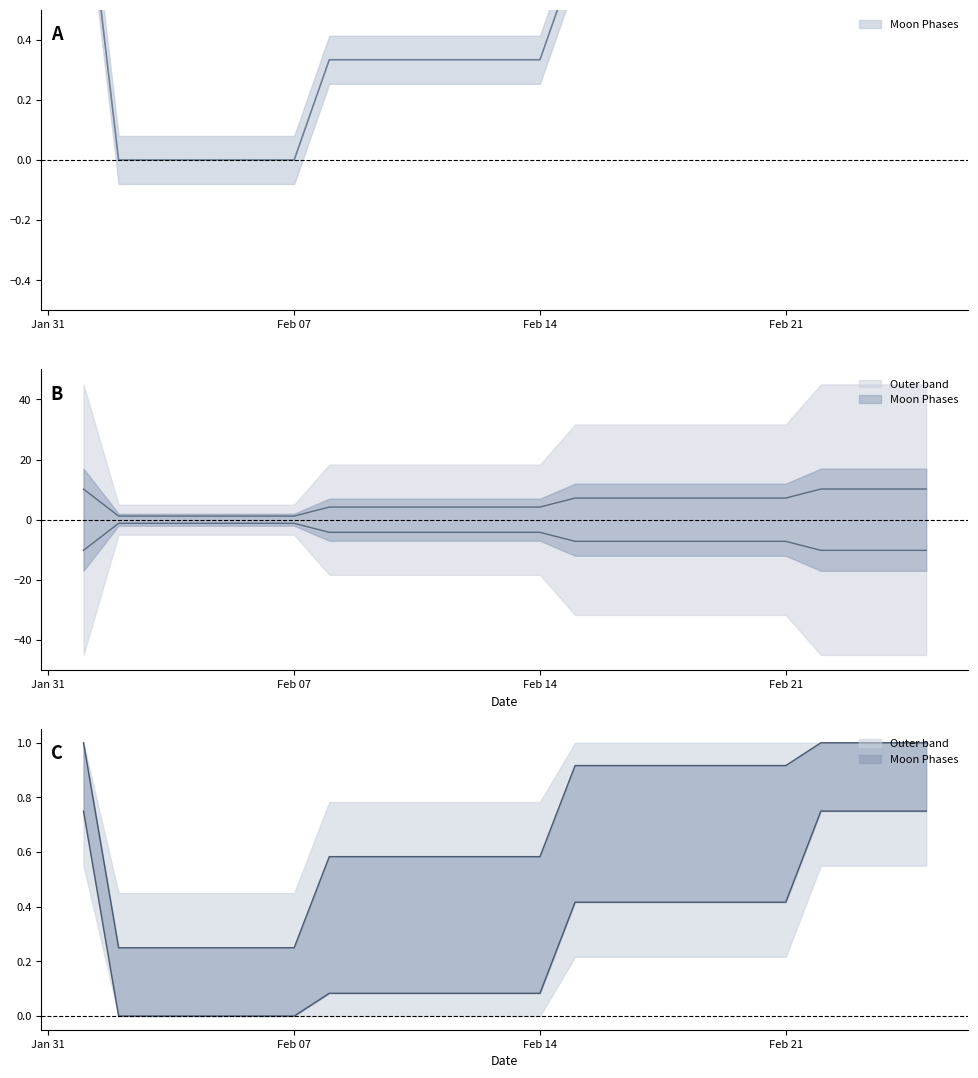

True or false: upper and Moon Phases cross at least once.

False